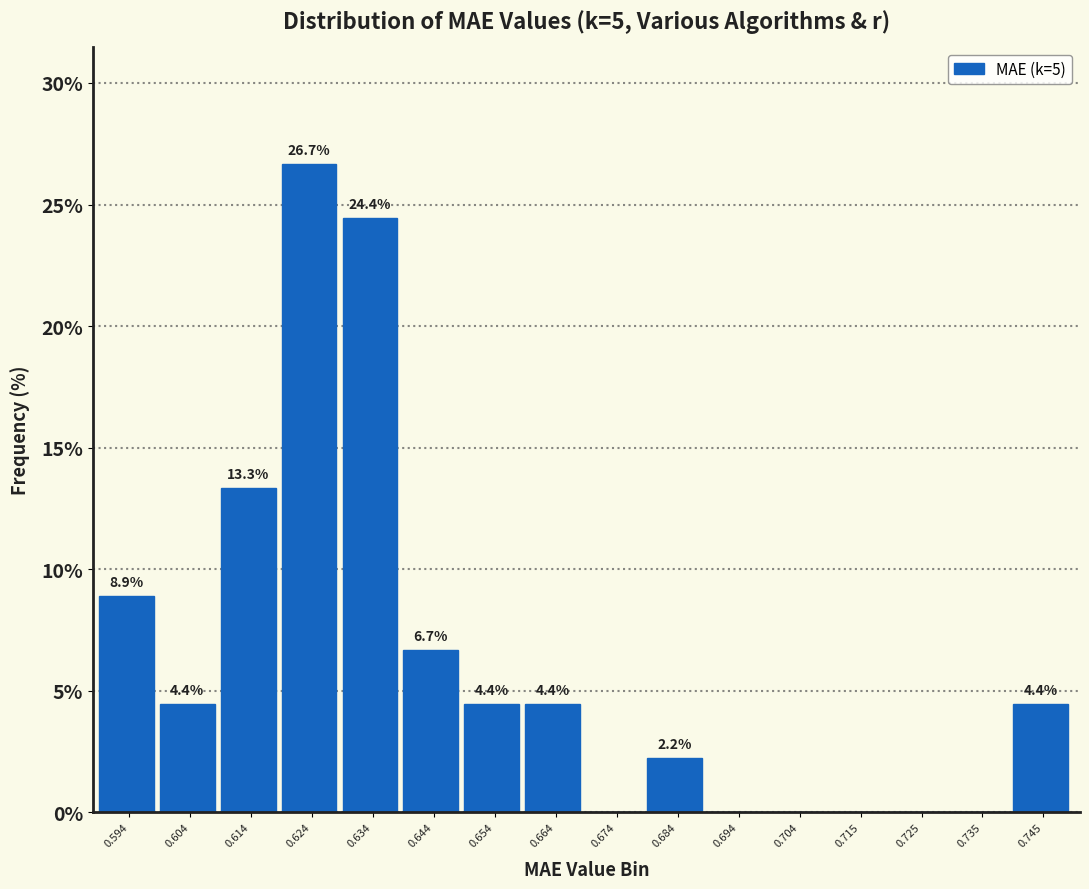

Over which range of the x-axis is the bar tallest?

0.618 to 0.630